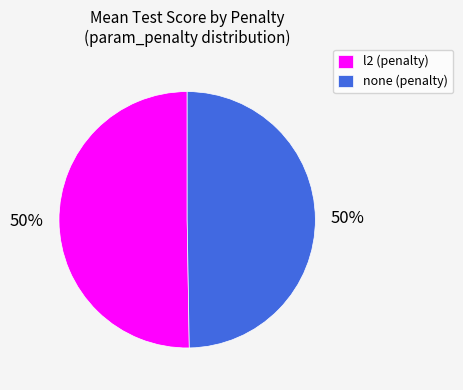

Is the sum of none (penalty) and l2 (penalty) greater than half?

Yes